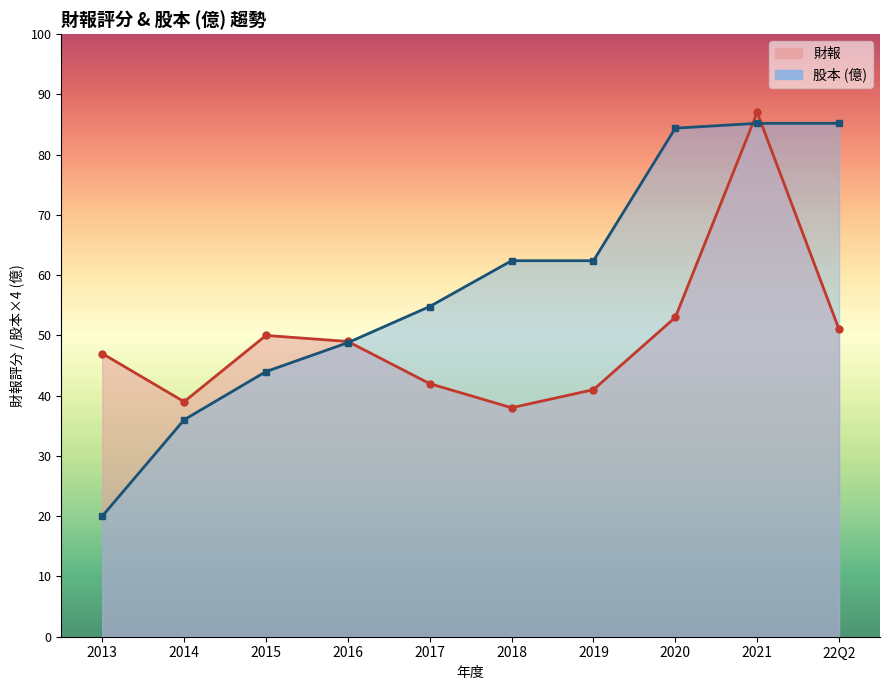

Reading right to left, list all the values displayed in this chart.

財報: 22Q2=51.0	2021=87.0	2020=53.0	2019=41.0	2018=38.0	2017=42.0	2016=49.0	2015=50.0	2014=39.0	2013=47.0
股本: 22Q2=85.2	2021=85.2	2020=84.4	2019=62.4	2018=62.4	2017=54.8	2016=48.8	2015=44.0	2014=36.0	2013=20.0